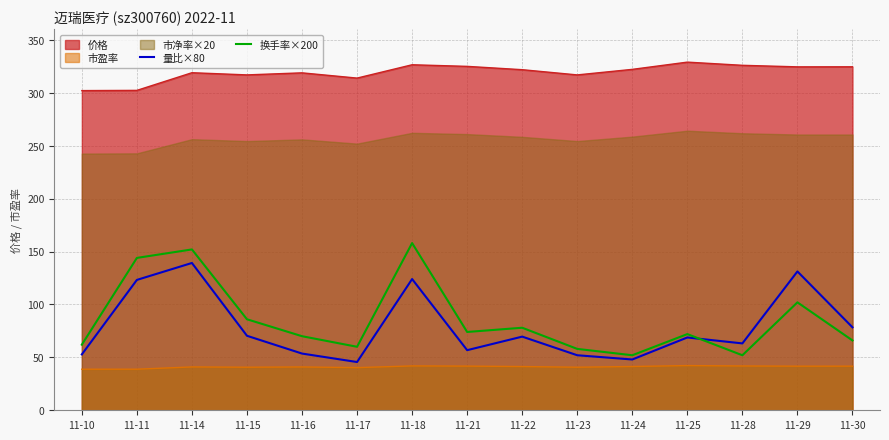

After their last crossing, which series has the higher values: 量比×80 or 换手率×200?

量比×80